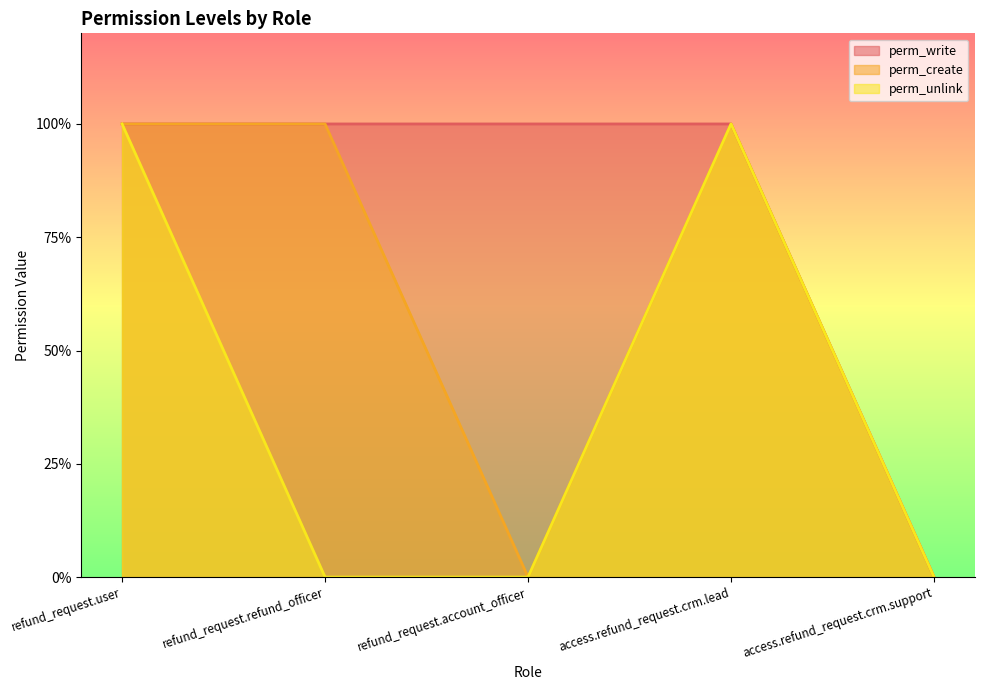

How many lines are shown in the chart?

3